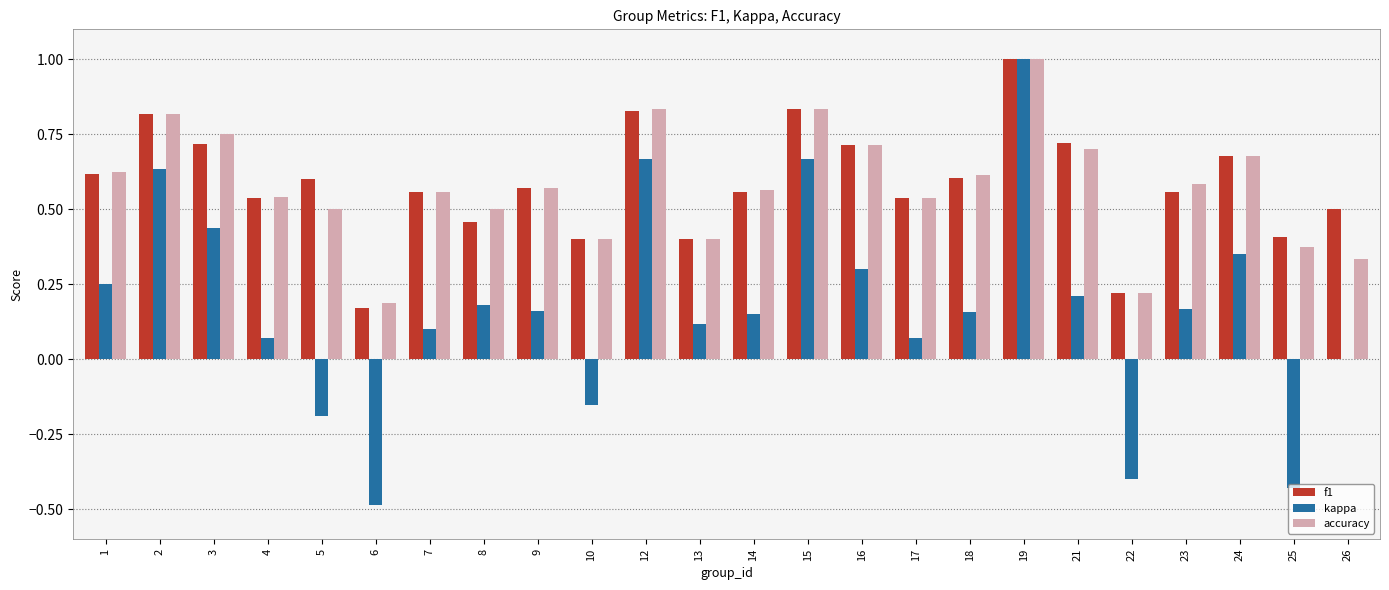

At which category is the sum across all series the highest?

19